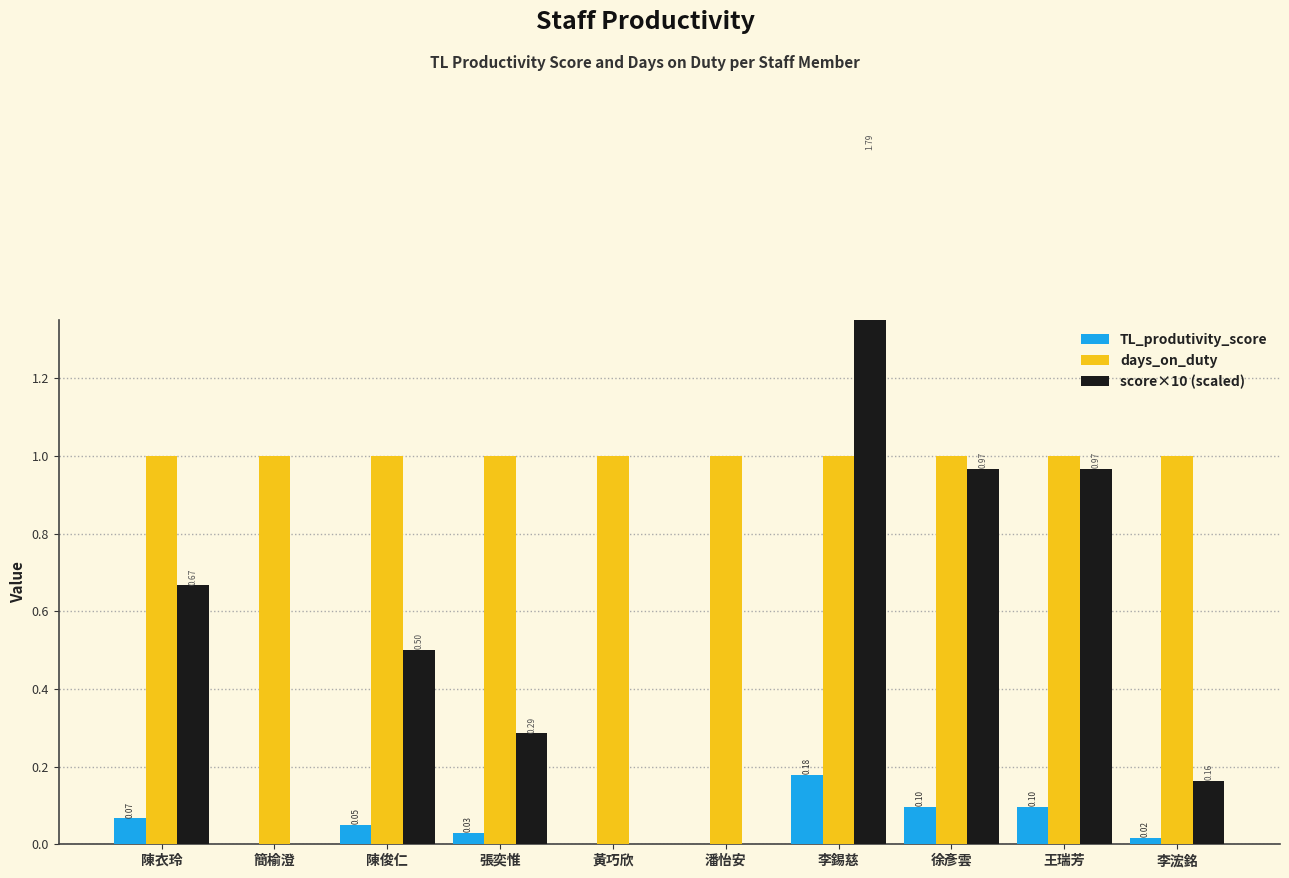

Which series has the largest range (max minus min)?

score×10 (scaled)